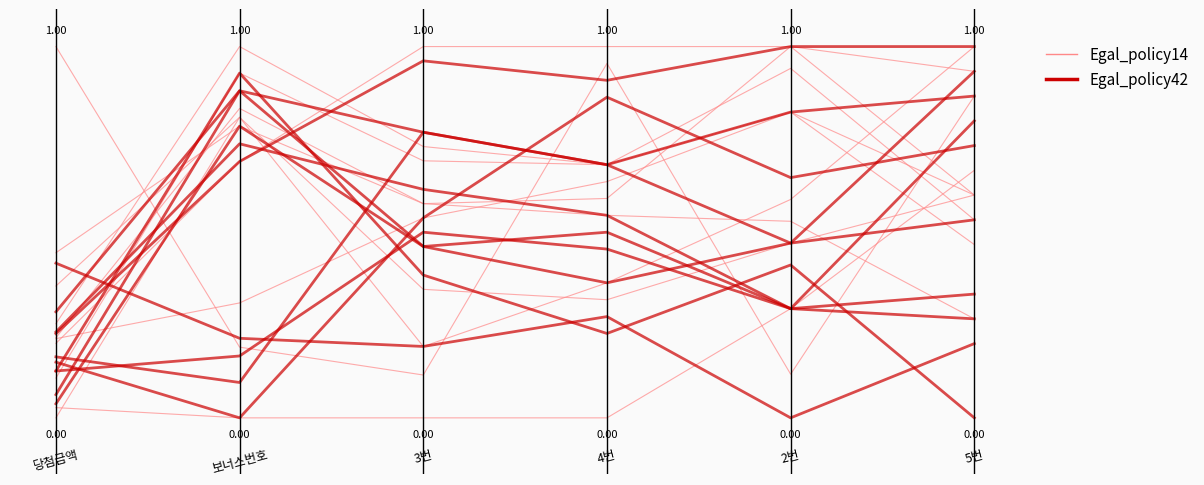

Read the 당첨금액 (thick) value at 0.6.

0.9